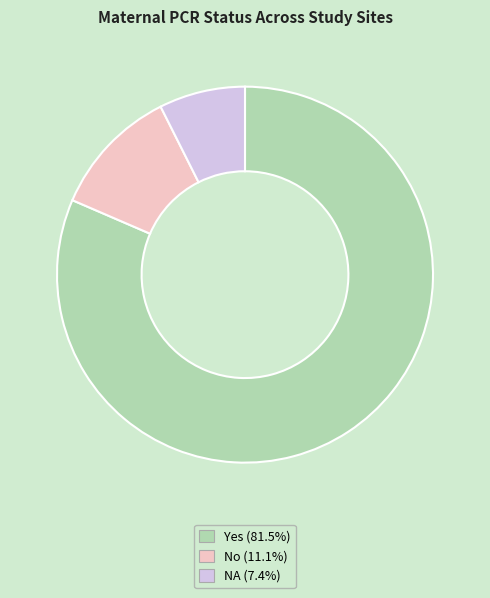

How many slices are in this pie chart?

3